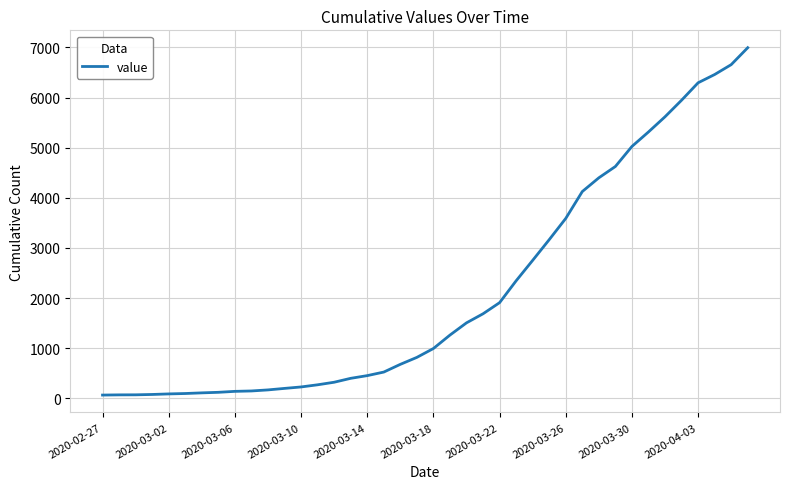

How many lines are shown in the chart?

1